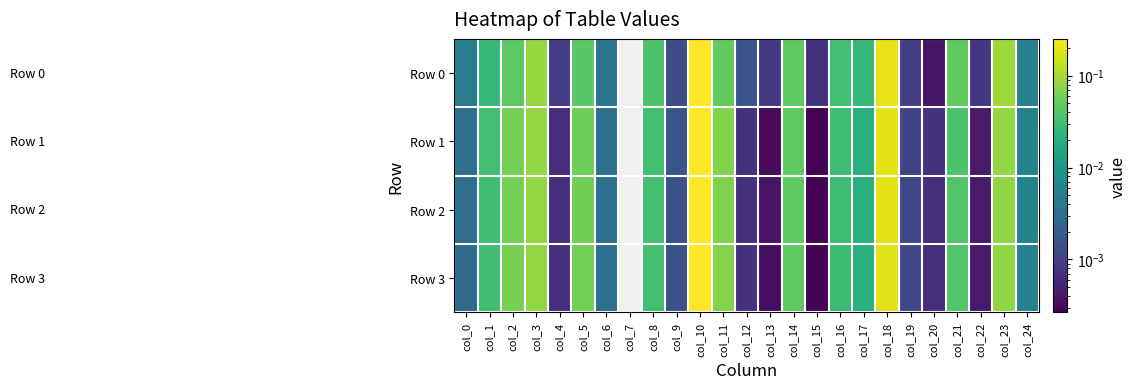

At how many categories does at least one series exceed 0?

24